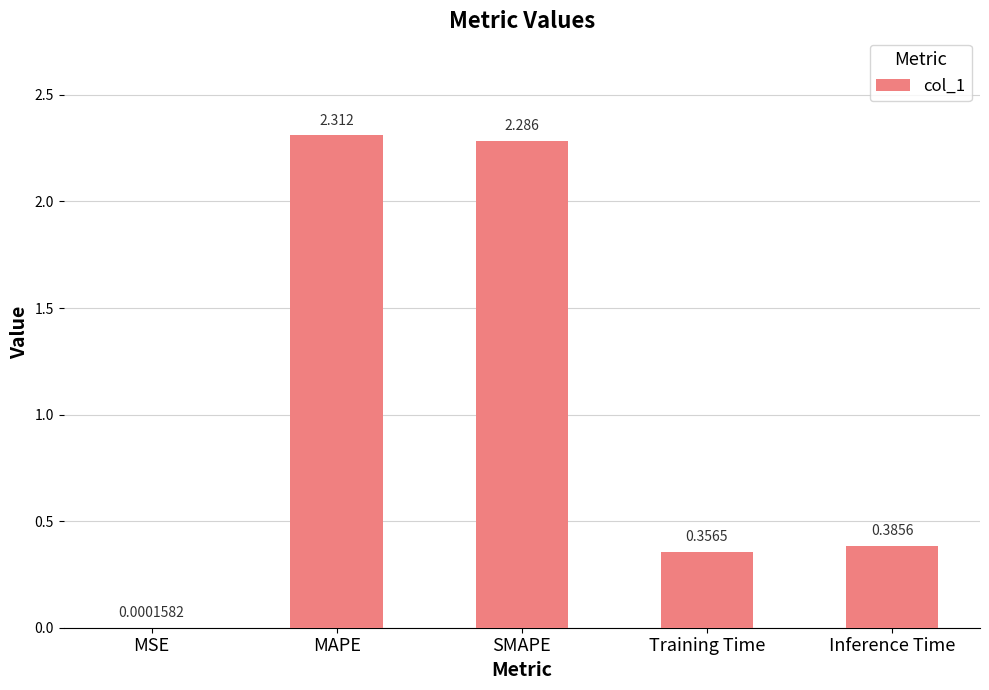

Between Inference Time and MSE, which is larger?

Inference Time